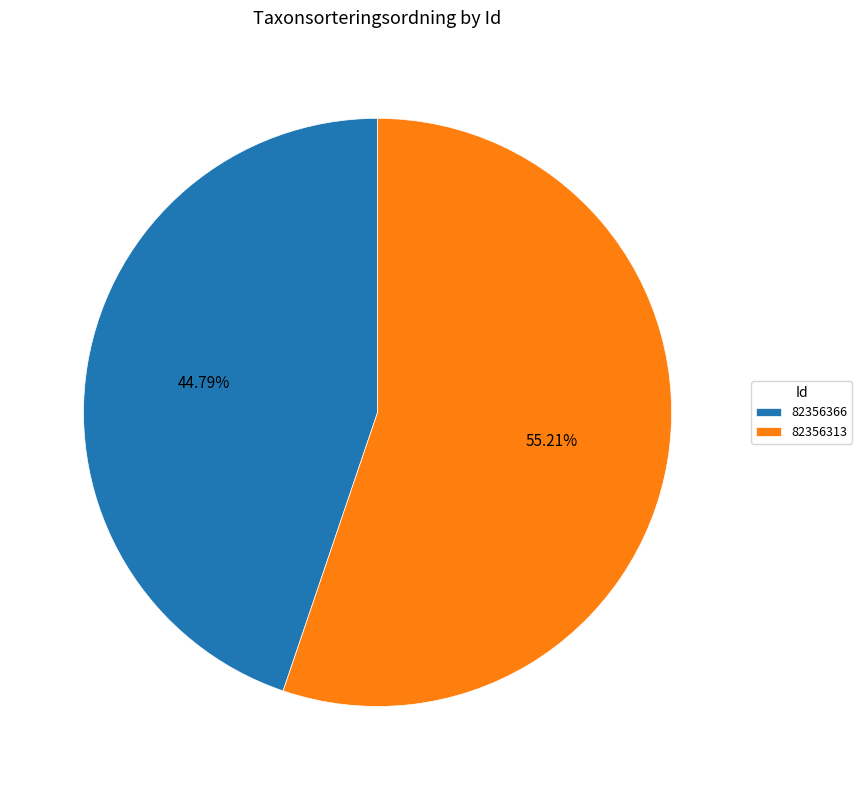

Count the number of slices in the pie.

2